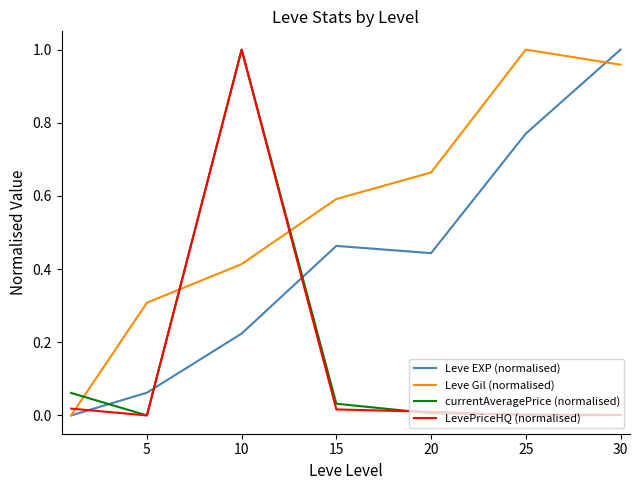

Which series has the largest total across all categories?

Leve Gil (normalised)